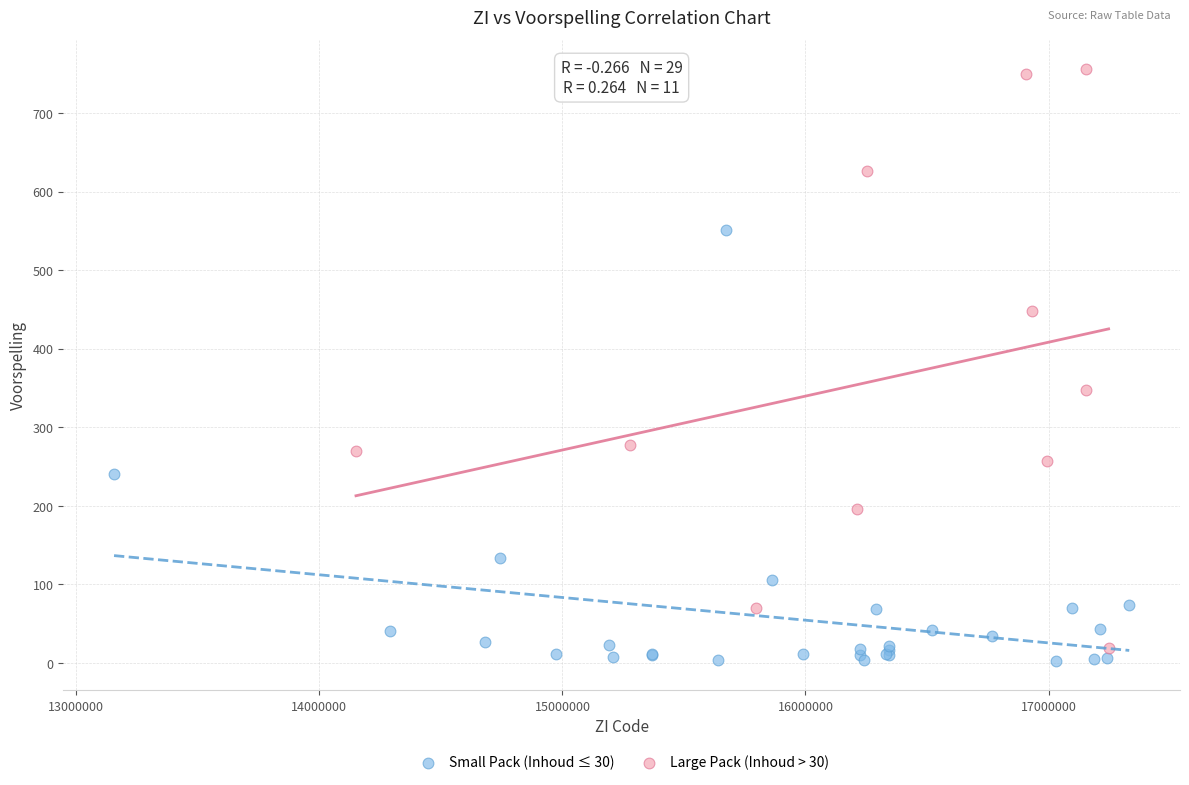

Which series has the widest spread of Y values?

Large Pack (Inhoud > 30)